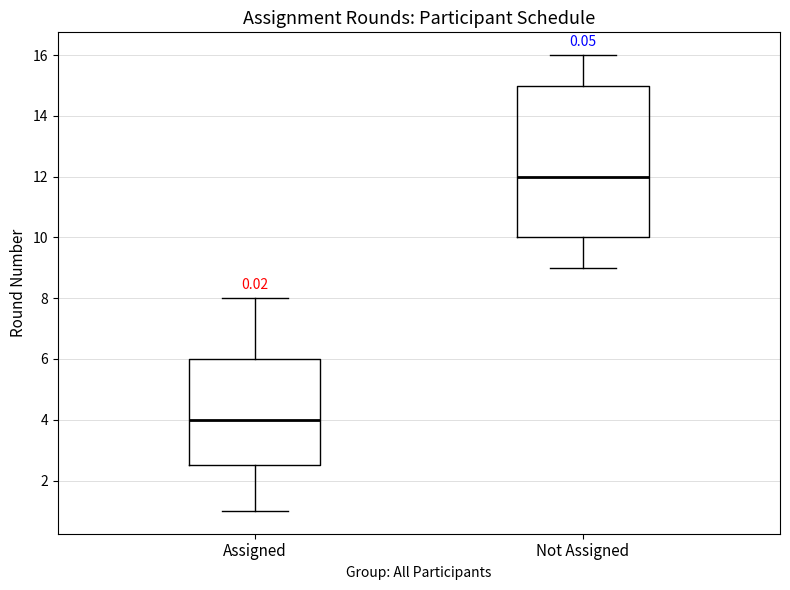

Comparing the boxes themselves (not the whiskers), which one is the tallest?

Not Assigned